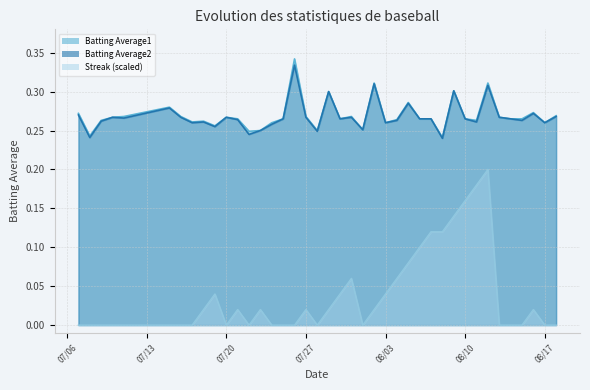

Is the value of Batting Average2 at 2010-08-08 greater than the value of Streak at 2010-08-12?

Yes